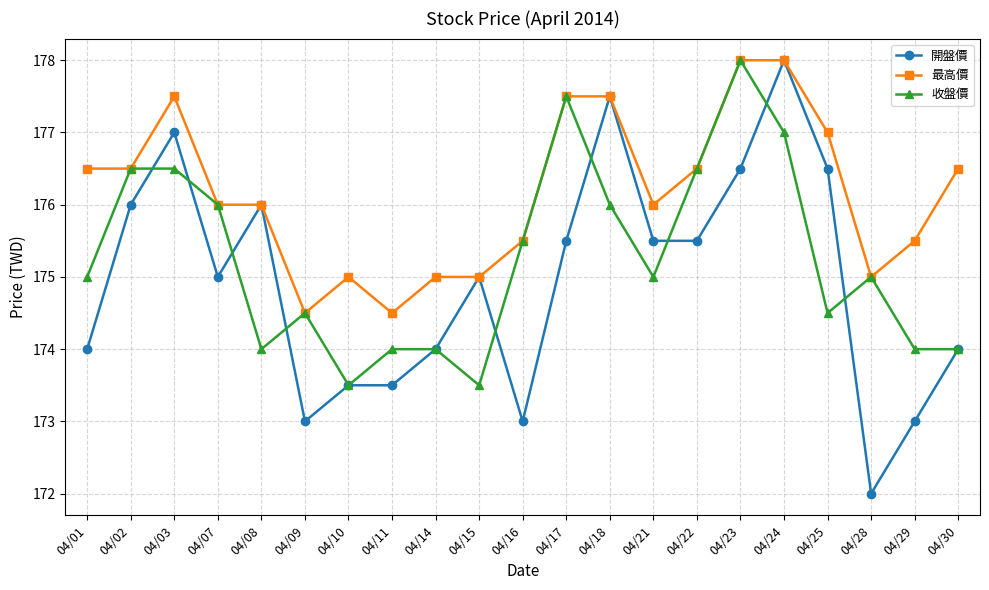

What is the spread (max minus min) of values at 04/01?

2.5